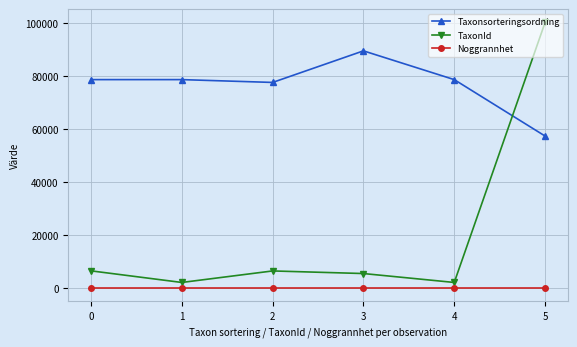

True or false: Noggrannhet has more than 2 points higher than both neighbors.

False